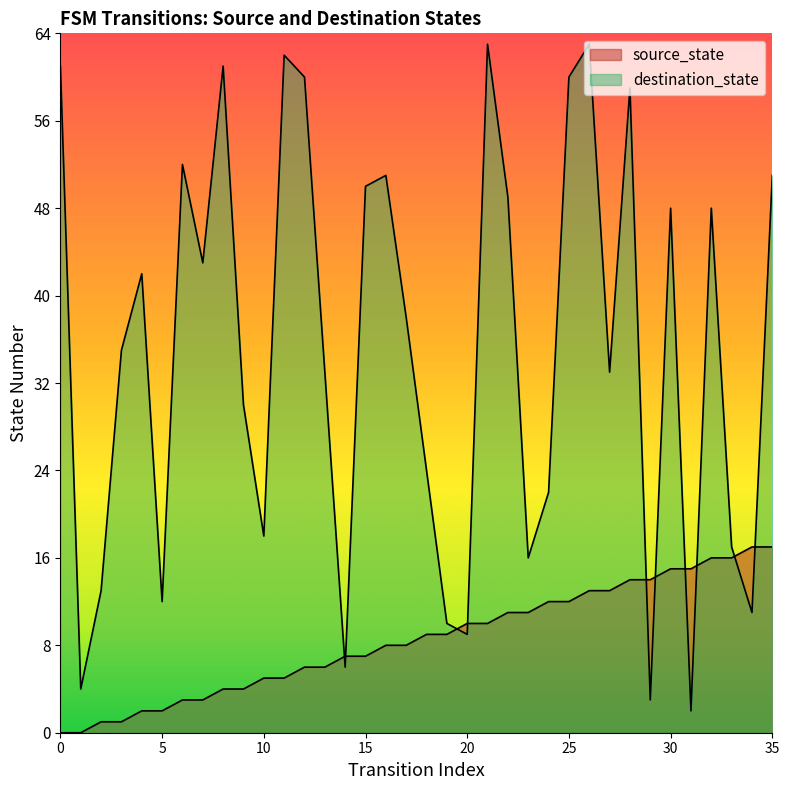

What is the average value of the source_state series?

8